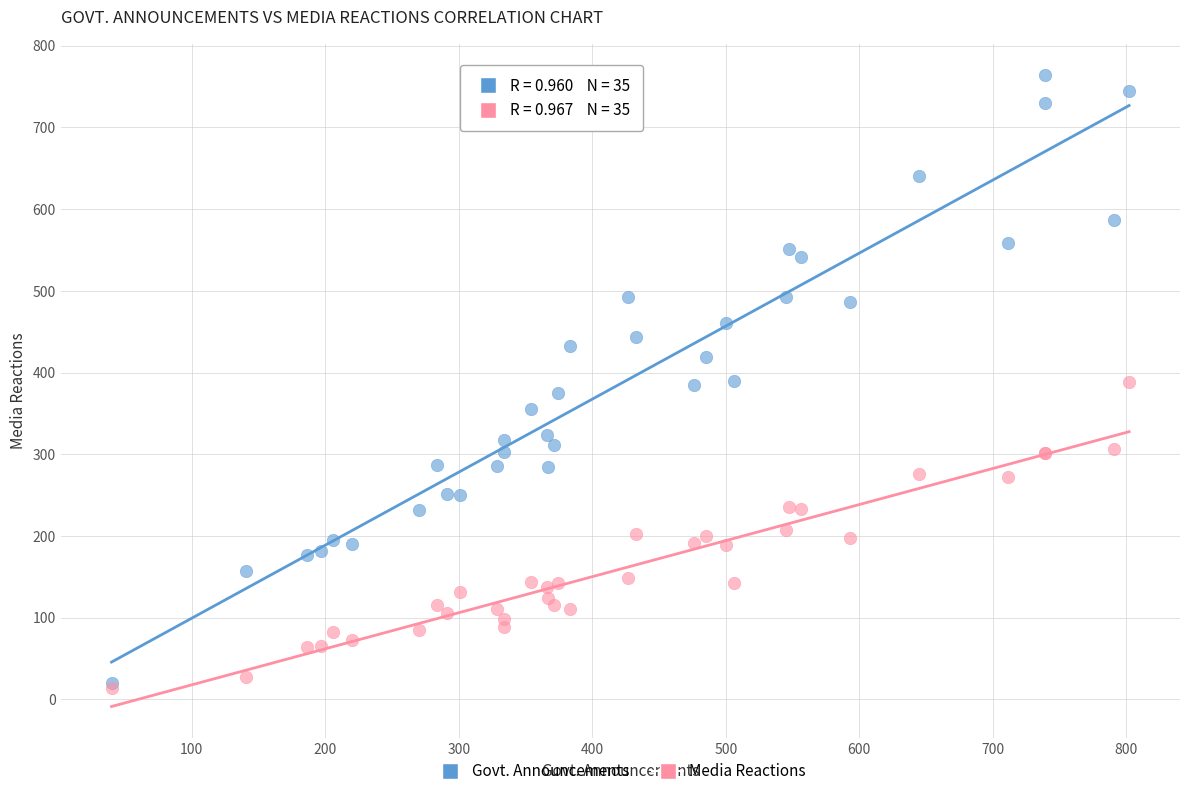

What are all the series names shown in the legend?

Govt. Announcements, Media Reactions